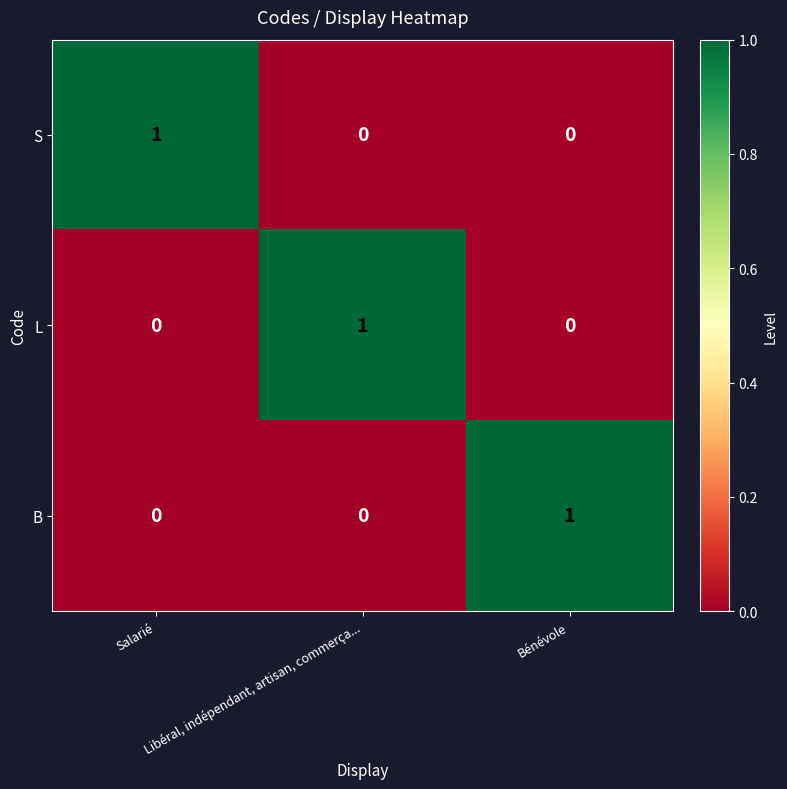

At how many categories does at least one series exceed 0?

3